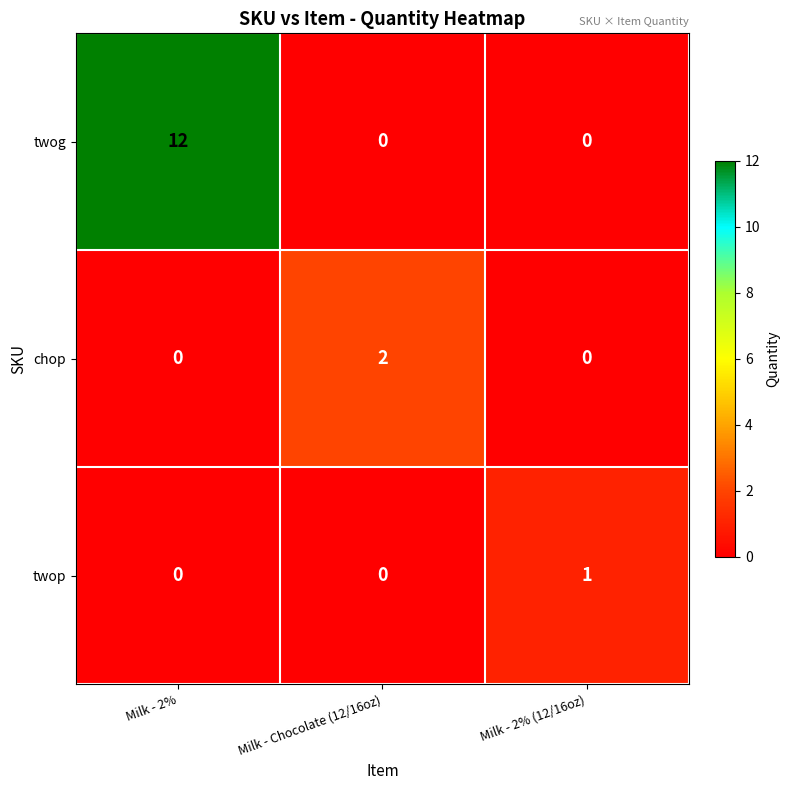

At which label does chop reach its peak?

Milk - Chocolate (12/16oz)